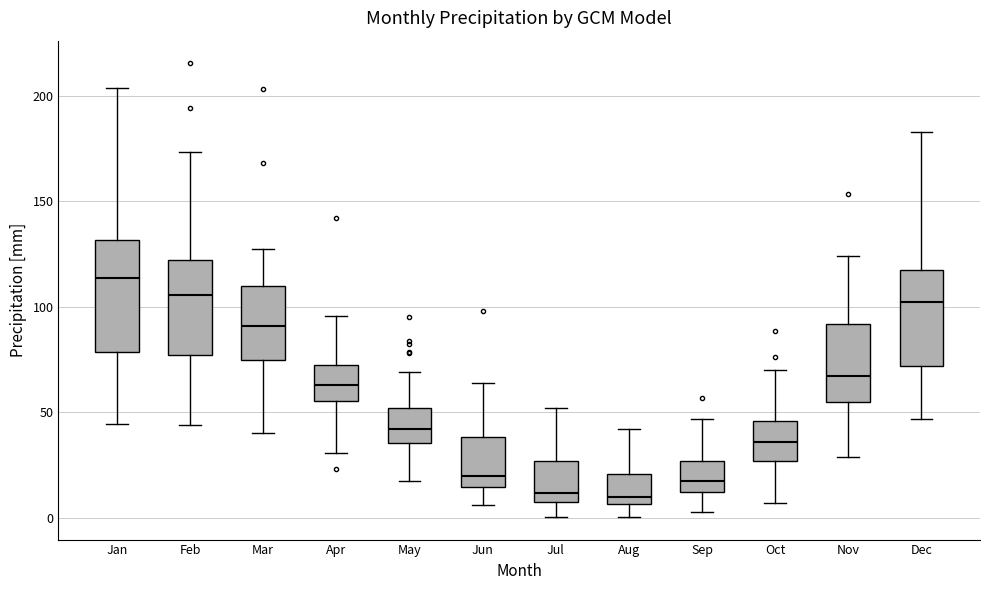

Reading left to right, transcribe this box plot: for each box, give where its median line is, the range the box spans, and where its two whiskers end, as read against the y-axis. The values are not printed on the chart, so give them approximately, as read against the axis.

Jan: median 115, box 80 to 130, whiskers 45 to 205
Feb: median 105, box 75 to 120, whiskers 45 to 175
Mar: median 90, box 75 to 110, whiskers 40 to 130
Apr: median 65, box 55 to 70, whiskers 30 to 95
May: median 40, box 35 to 50, whiskers 20 to 70
Jun: median 20, box 15 to 40, whiskers 5 to 65
Jul: median 10, box 5 to 25, whiskers 0 to 50
Aug: median 10, box 5 to 20, whiskers 0 to 40
Sep: median 20, box 10 to 25, whiskers 5 to 45
Oct: median 35, box 25 to 45, whiskers 5 to 70
Nov: median 65, box 55 to 90, whiskers 30 to 125
Dec: median 100, box 70 to 120, whiskers 45 to 185